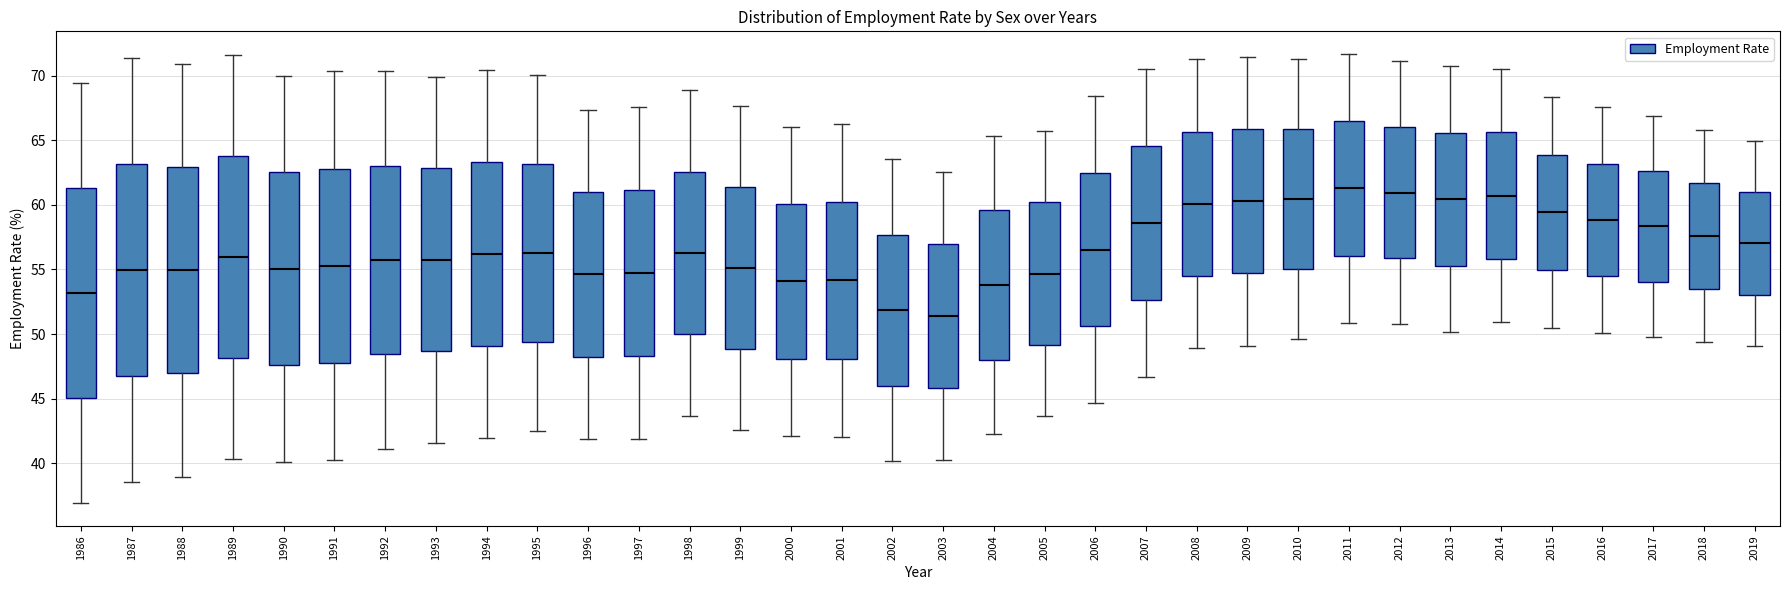

Reading left to right, transcribe this box plot: for each box, give where its median line is, the range the box spans, and where its two whiskers end, as read against the y-axis. The values are not printed on the chart, so give them approximately, as read against the axis.

1986: median 53.0, box 45.0 to 61.5, whiskers 37.0 to 69.5
1987: median 55.0, box 47.0 to 63.0, whiskers 38.5 to 71.5
1988: median 55.0, box 47.0 to 63.0, whiskers 39.0 to 71.0
1989: median 56.0, box 48.0 to 64.0, whiskers 40.5 to 71.5
1990: median 55.0, box 47.5 to 62.5, whiskers 40.0 to 70.0
1991: median 55.5, box 48.0 to 63.0, whiskers 40.0 to 70.5
1992: median 55.5, box 48.5 to 63.0, whiskers 41.0 to 70.5
1993: median 56.0, box 48.5 to 63.0, whiskers 41.5 to 70.0
1994: median 56.0, box 49.0 to 63.5, whiskers 42.0 to 70.5
1995: median 56.5, box 49.5 to 63.0, whiskers 42.5 to 70.0
1996: median 54.5, box 48.5 to 61.0, whiskers 42.0 to 67.5
1997: median 54.5, box 48.5 to 61.0, whiskers 42.0 to 67.5
1998: median 56.5, box 50.0 to 62.5, whiskers 43.5 to 69.0
1999: median 55.0, box 49.0 to 61.5, whiskers 42.5 to 67.5
2000: median 54.0, box 48.0 to 60.0, whiskers 42.0 to 66.0
2001: median 54.0, box 48.0 to 60.0, whiskers 42.0 to 66.5
2002: median 52.0, box 46.0 to 57.5, whiskers 40.0 to 63.5
2003: median 51.5, box 46.0 to 57.0, whiskers 40.5 to 62.5
2004: median 54.0, box 48.0 to 59.5, whiskers 42.0 to 65.5
2005: median 54.5, box 49.0 to 60.0, whiskers 43.5 to 65.5
2006: median 56.5, box 50.5 to 62.5, whiskers 44.5 to 68.5
2007: median 58.5, box 52.5 to 64.5, whiskers 46.5 to 70.5
2008: median 60.0, box 54.5 to 65.5, whiskers 49.0 to 71.5
2009: median 60.5, box 54.5 to 66.0, whiskers 49.0 to 71.5
2010: median 60.5, box 55.0 to 66.0, whiskers 49.5 to 71.5
2011: median 61.5, box 56.0 to 66.5, whiskers 51.0 to 71.5
2012: median 61.0, box 56.0 to 66.0, whiskers 51.0 to 71.0
2013: median 60.5, box 55.5 to 65.5, whiskers 50.0 to 70.5
2014: median 60.5, box 56.0 to 65.5, whiskers 51.0 to 70.5
2015: median 59.5, box 55.0 to 64.0, whiskers 50.5 to 68.5
2016: median 59.0, box 54.5 to 63.0, whiskers 50.0 to 67.5
2017: median 58.5, box 54.0 to 62.5, whiskers 50.0 to 67.0
2018: median 57.5, box 53.5 to 61.5, whiskers 49.5 to 66.0
2019: median 57.0, box 53.0 to 61.0, whiskers 49.0 to 65.0